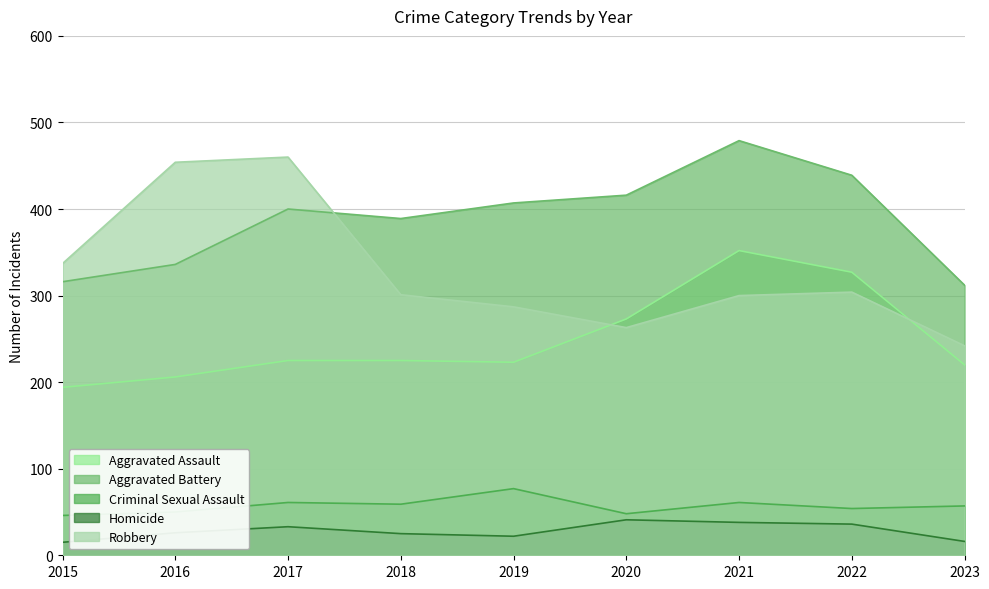

How many series are shown in this chart?

5